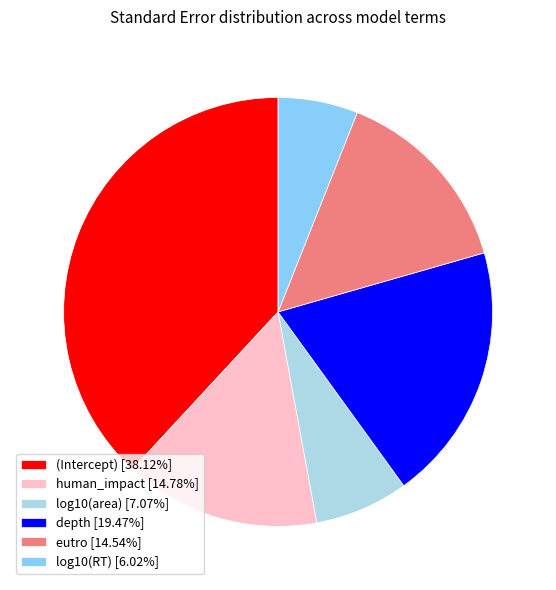

Count the number of slices in the pie.

6